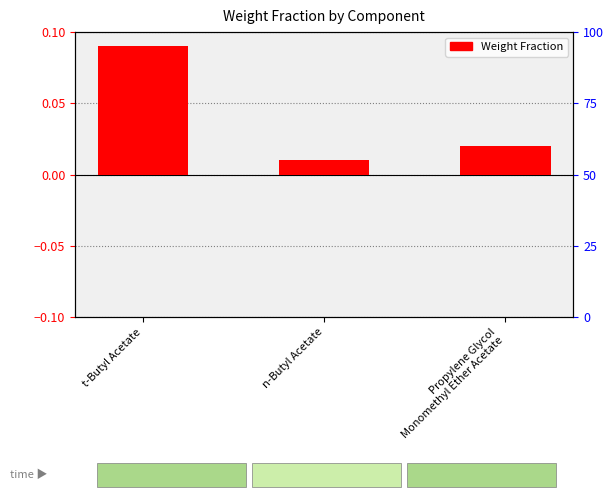

List the labels in order of value, smallest first.

n-Butyl Acetate, Propylene Glycol
Monomethyl Ether Acetate, t-Butyl Acetate